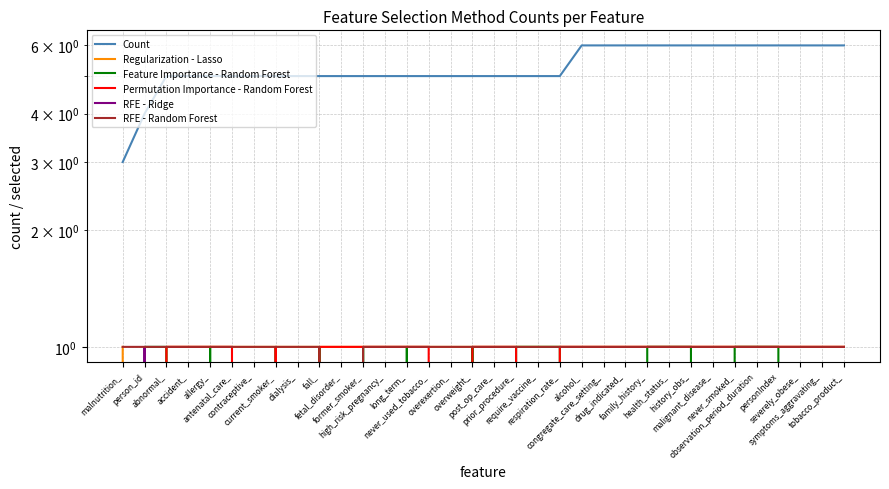

In Permutation Importance - Random Forest, how many points are higher than both neighbors (excluding endpoints)?

1